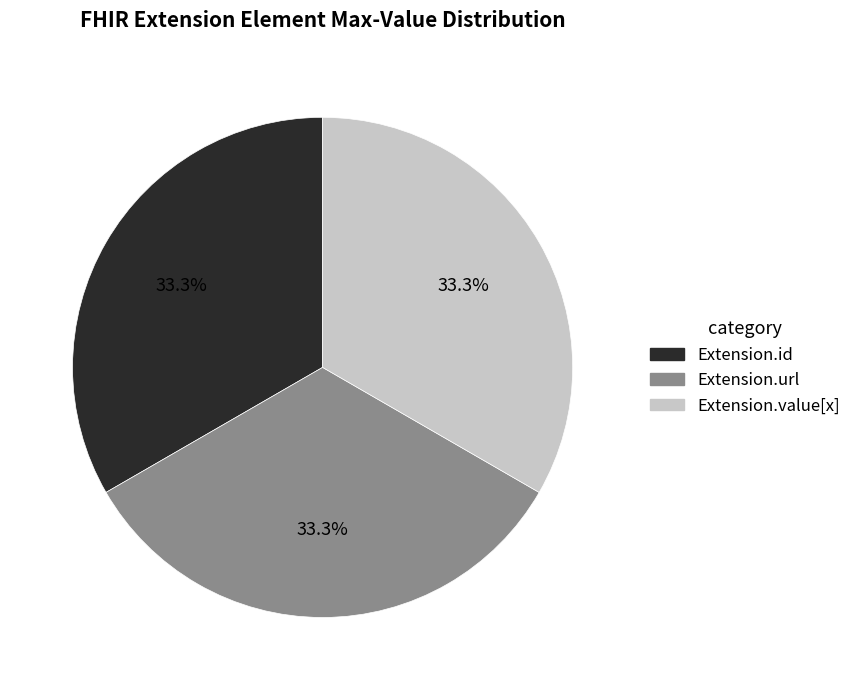

To the nearest percent, what is the difference between the largest and smallest slice percentages?

0%